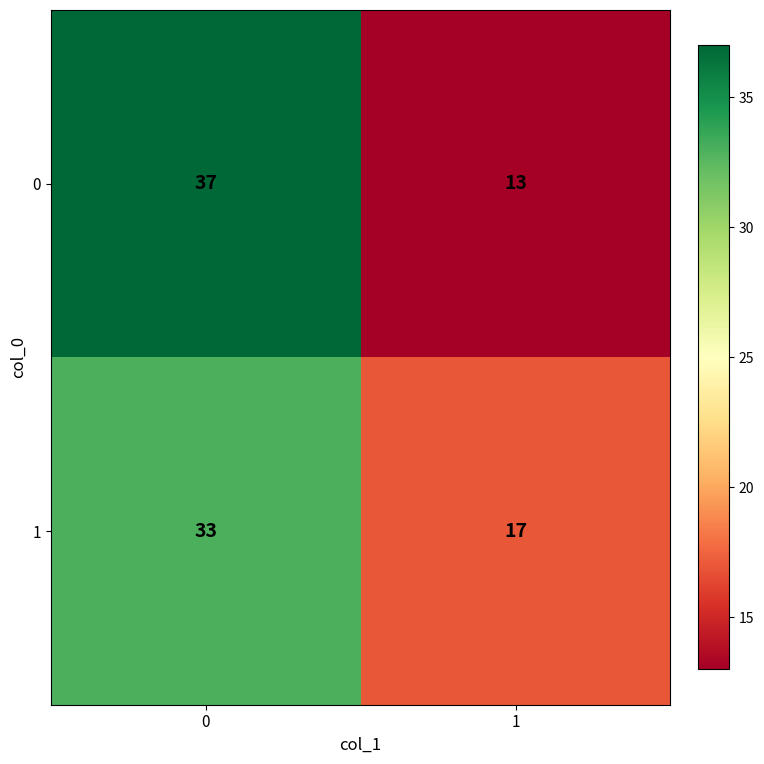

The value of 0 at 1 is 18. True or false?

False